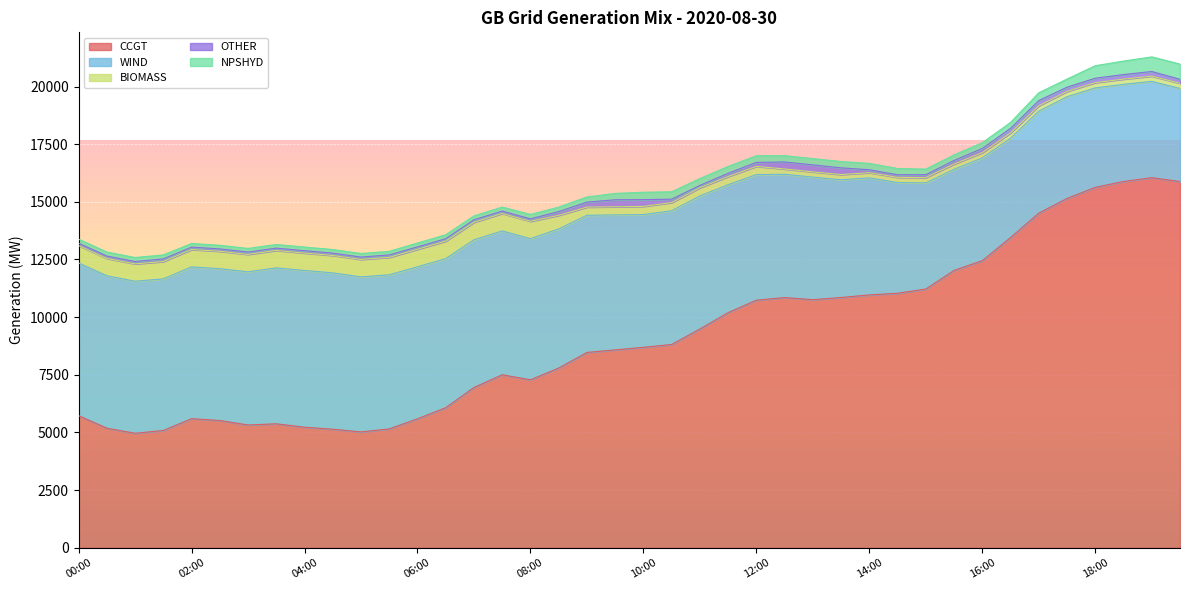

Reading right to left, extract all data points from this chart.

CCGT: 19:30=15881	19:00=16047	18:30=15883	18:00=15627	17:30=15147	17:00=14509	16:30=13451	16:00=12449	15:30=12027	15:00=11219	14:30=11035	14:00=10964	13:30=10851	13:00=10758	12:30=10849	12:00=10735	11:30=10196	11:00=9486	10:30=8814	10:00=8691	09:30=8581	09:00=8468	08:30=7793	08:00=7282	07:30=7501	07:00=6950	06:30=6072	06:00=5593	05:30=5152	05:00=5023	04:30=5140	04:00=5227	03:30=5374	03:00=5324	02:30=5517	02:00=5598	01:30=5085	01:00=4964	00:30=5185	00:00=5728
WIND: 19:30=4037	19:00=4176	18:30=4213	18:00=4314	17:30=4412	17:00=4424	16:30=4309	16:00=4454	15:30=4384	15:00=4602	14:30=4801	14:00=5075	13:30=5106	13:00=5315	12:30=5346	12:00=5446	11:30=5547	11:00=5769	10:30=5799	10:00=5757	09:30=5852	09:00=5949	08:30=6031	08:00=6120	07:30=6237	07:00=6405	06:30=6464	06:00=6590	05:30=6684	05:00=6723	04:30=6780	04:00=6796	03:30=6762	03:00=6642	02:30=6583	02:00=6581	01:30=6575	01:00=6593	00:30=6610	00:00=6621
BIOMASS: 19:30=224	19:00=227	18:30=226	18:00=226	17:30=230	17:00=230	16:30=228	16:00=231	15:30=228	15:00=228	14:30=227	14:00=224	13:30=225	13:00=227	12:30=230	12:00=355	11:30=354	11:00=353	10:30=355	10:00=354	09:30=352	09:00=355	08:30=590	08:00=752	07:30=755	07:00=756	06:30=759	06:00=758	05:30=756	05:00=756	04:30=754	04:00=755	03:30=755	03:00=754	02:30=755	02:00=752	01:30=750	01:00=751	00:30=750	00:00=752
OTHER: 19:30=172	19:00=201	18:30=197	18:00=193	17:30=182	17:00=229	16:30=201	16:00=179	15:30=155	15:00=128	14:30=111	14:00=128	13:30=292	13:00=303	12:30=303	12:00=175	11:30=140	11:00=105	10:30=147	10:00=293	09:30=305	09:00=215	08:30=163	08:00=108	07:30=107	07:00=110	06:30=106	06:00=105	05:30=106	05:00=103	04:30=103	04:00=104	03:30=102	03:00=103	02:30=104	02:00=105	01:30=115	01:00=105	00:30=105	00:00=106
NPSHYD: 19:30=660	19:00=635	18:30=586	18:00=543	17:30=354	17:00=338	16:30=253	16:00=252	15:30=242	15:00=242	14:30=270	14:00=275	13:30=274	13:00=273	12:30=273	12:00=288	11:30=298	11:00=298	10:30=320	10:00=320	09:30=276	09:00=224	08:30=194	08:00=192	07:30=171	07:00=170	06:30=170	06:00=170	05:30=155	05:00=155	04:30=155	04:00=157	03:30=157	03:00=157	02:30=157	02:00=159	01:30=173	01:00=173	00:30=173	00:00=173